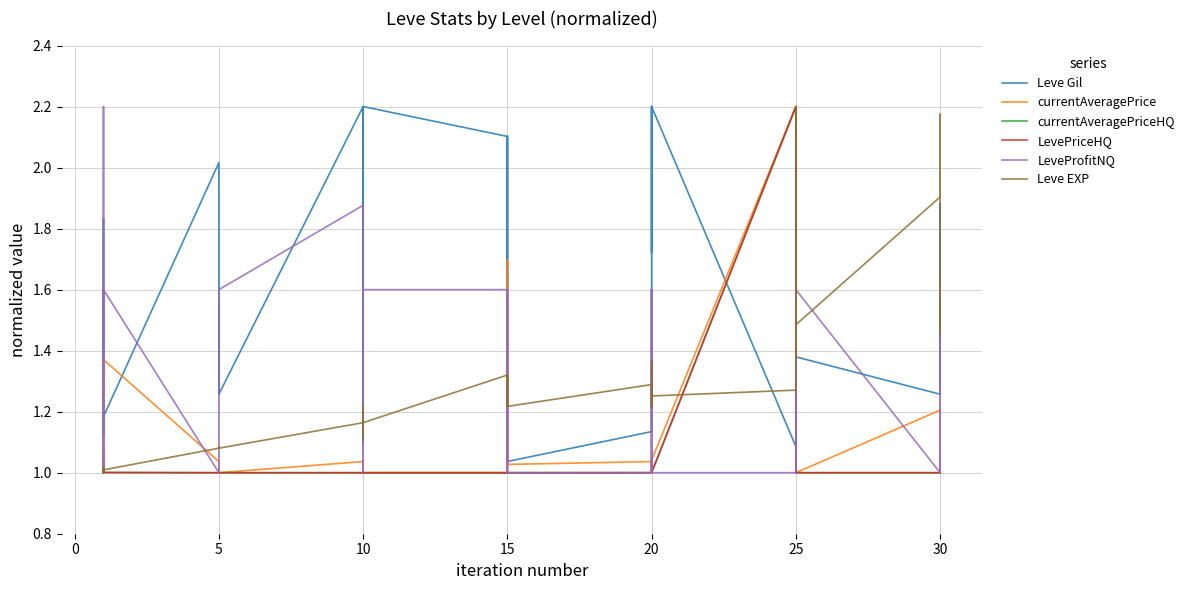

Where is the first local maximum for currentAveragePrice?

5